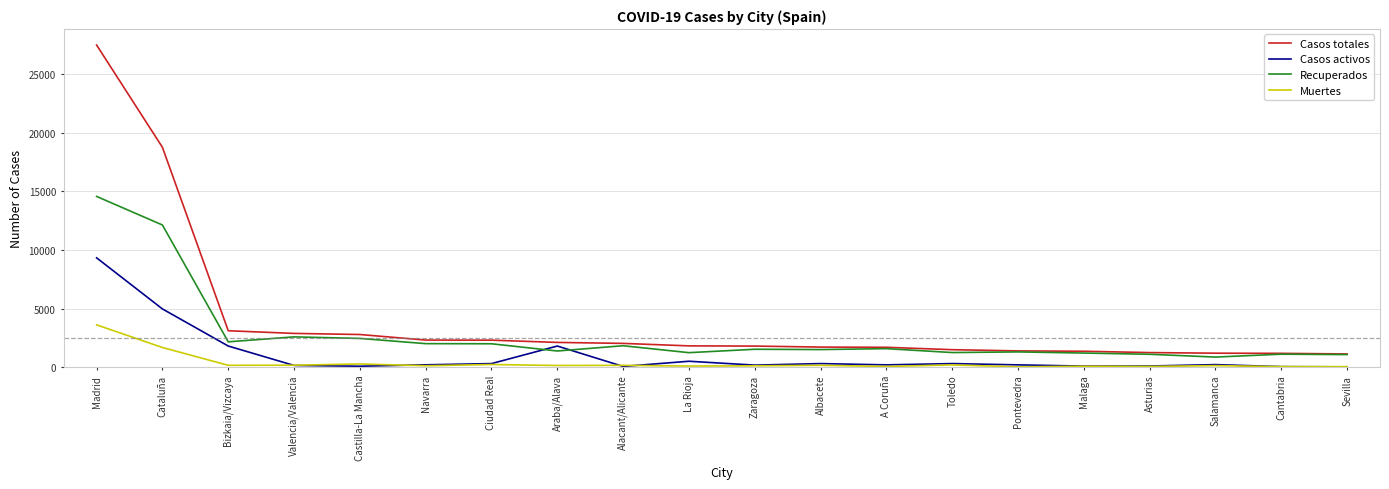

What is the difference between the Casos totales values at Albacete and Navarra?

598